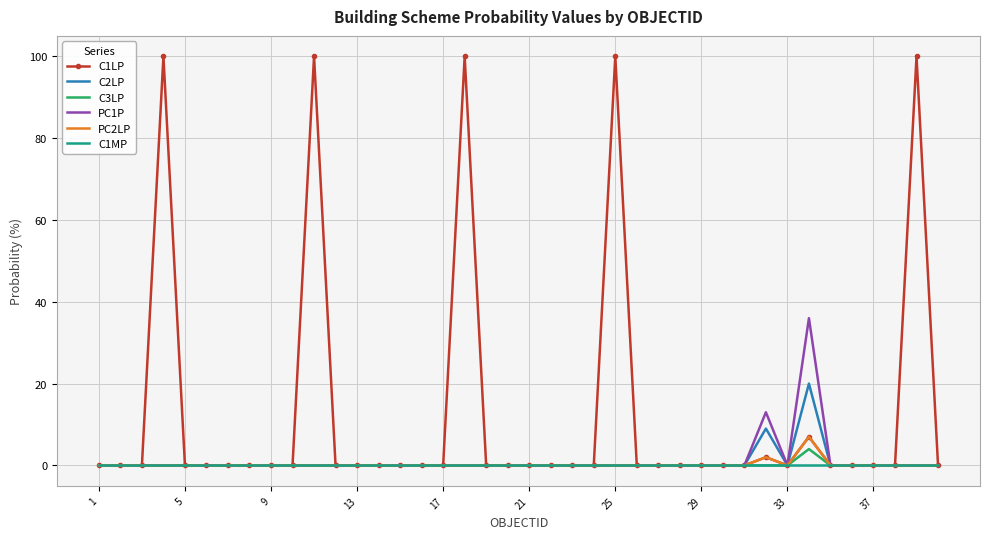

What is the greatest value displayed?

100